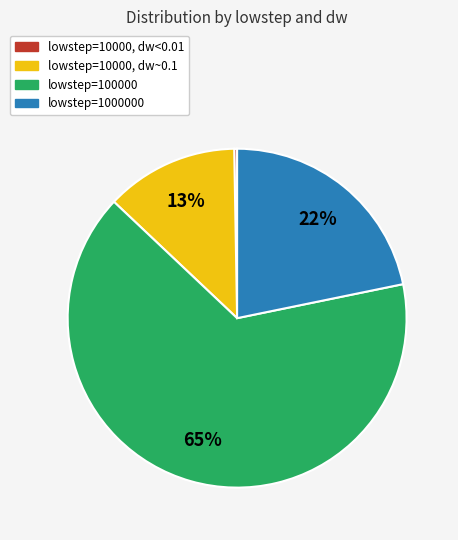

Is there any slice that represents more than half of the pie?

Yes